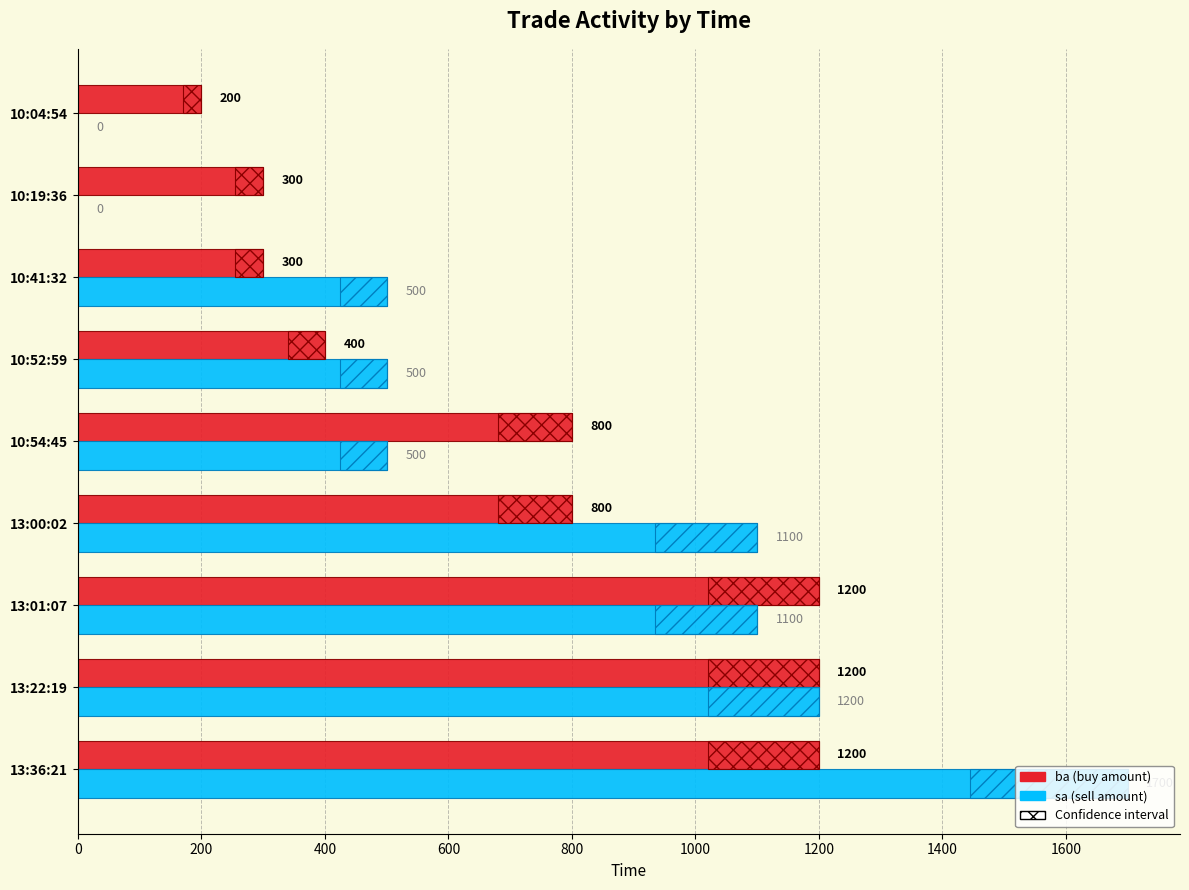

Which series changed the most between 13:00:02 and 10:19:36?

sa